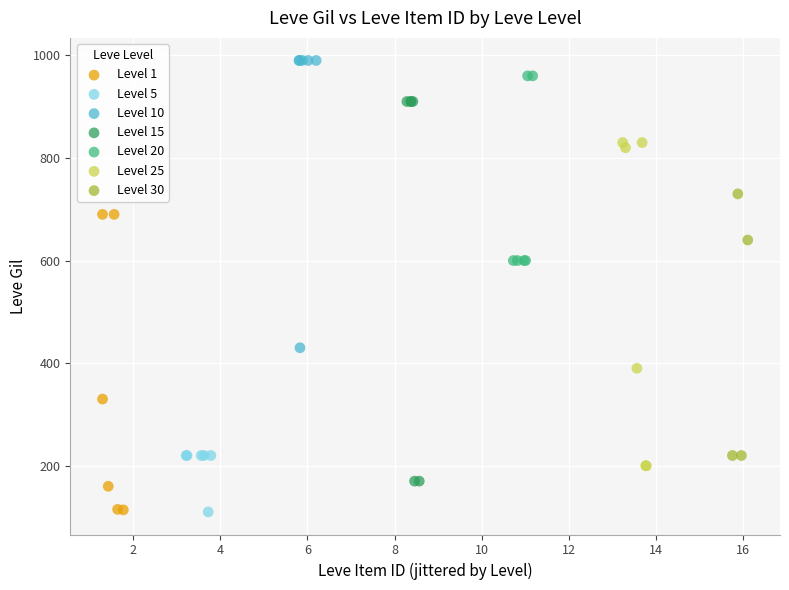

Which series has the widest spread of Y values?

Level 15